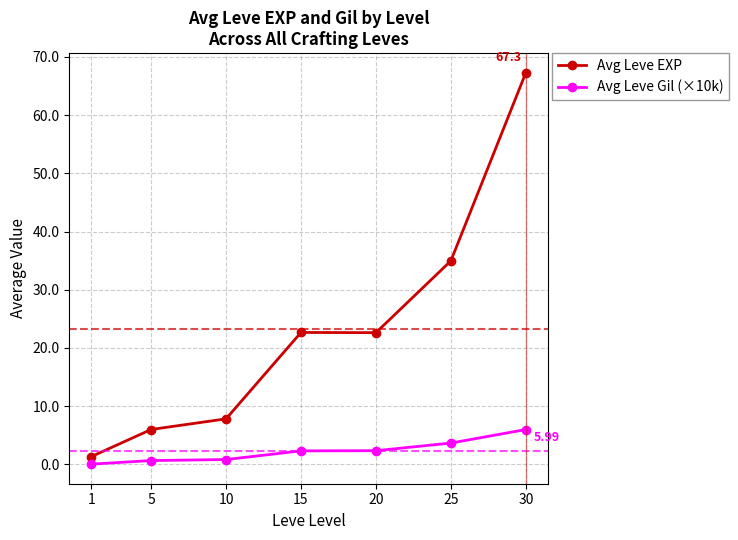

True or false: Avg Leve EXP and Avg Leve Gil (×10k) cross at least once.

False